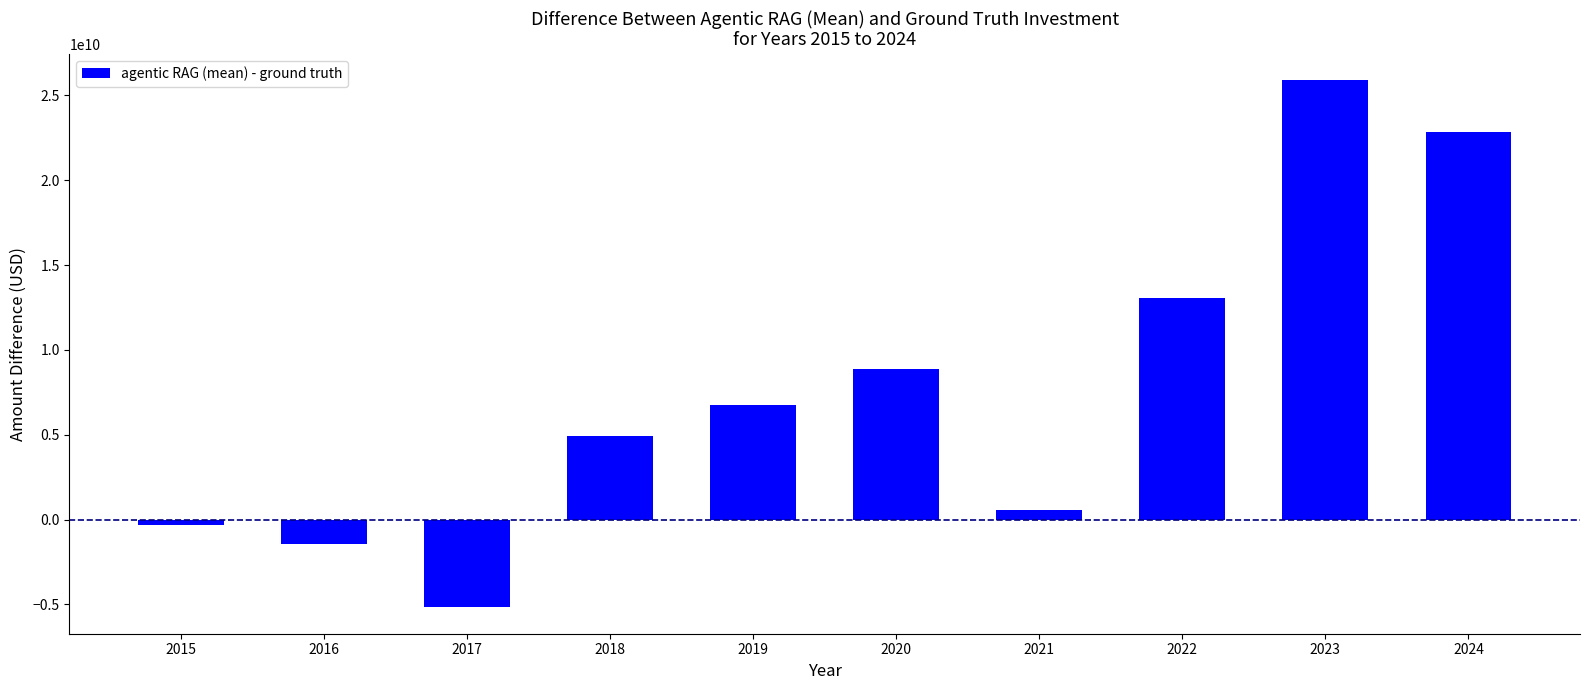

What is the sum of all values?

75985171618.0